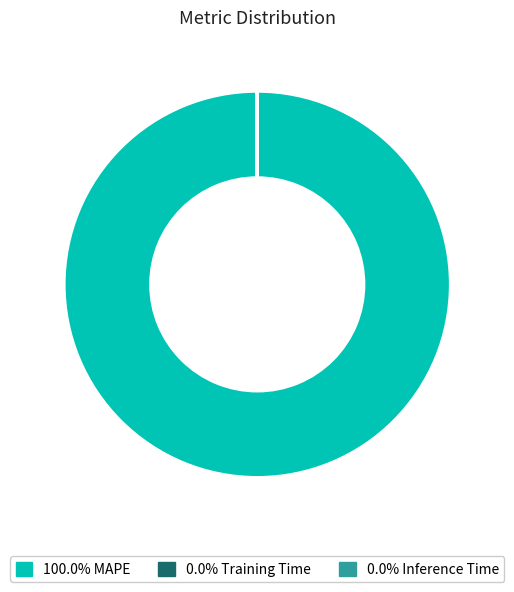

Is there a majority slice in this chart?

Yes